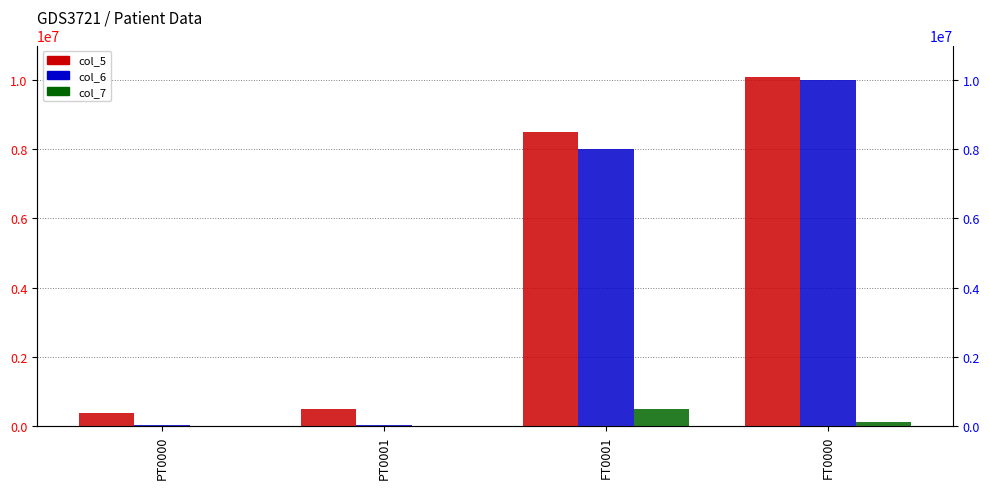

The value of col_6 at FT0000 is 6061029. True or false?

False